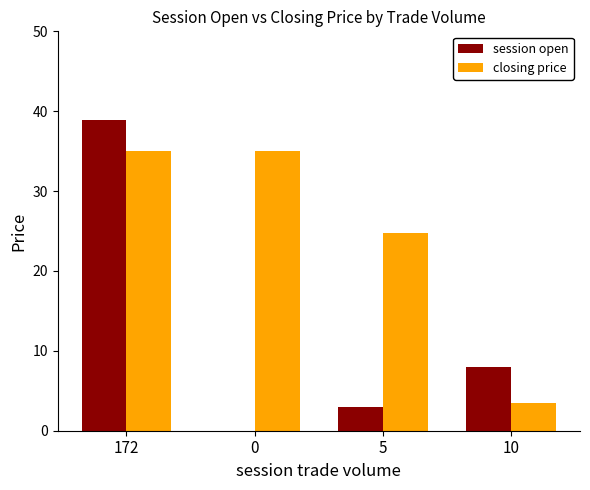

What are all the series names shown in the legend?

session open, closing price